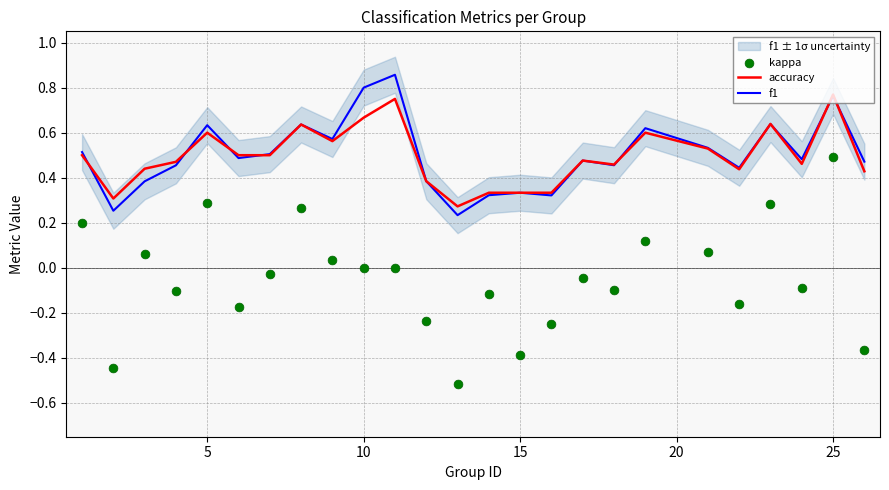

Which series contains the lowest Y value?

kappa